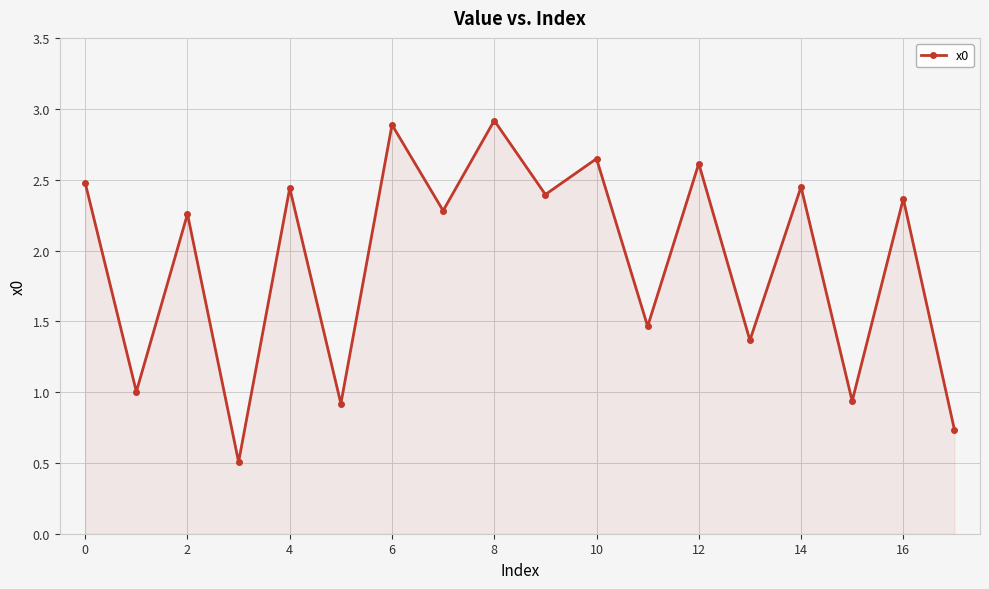

What is the value of the 4th point from the left?

0.5